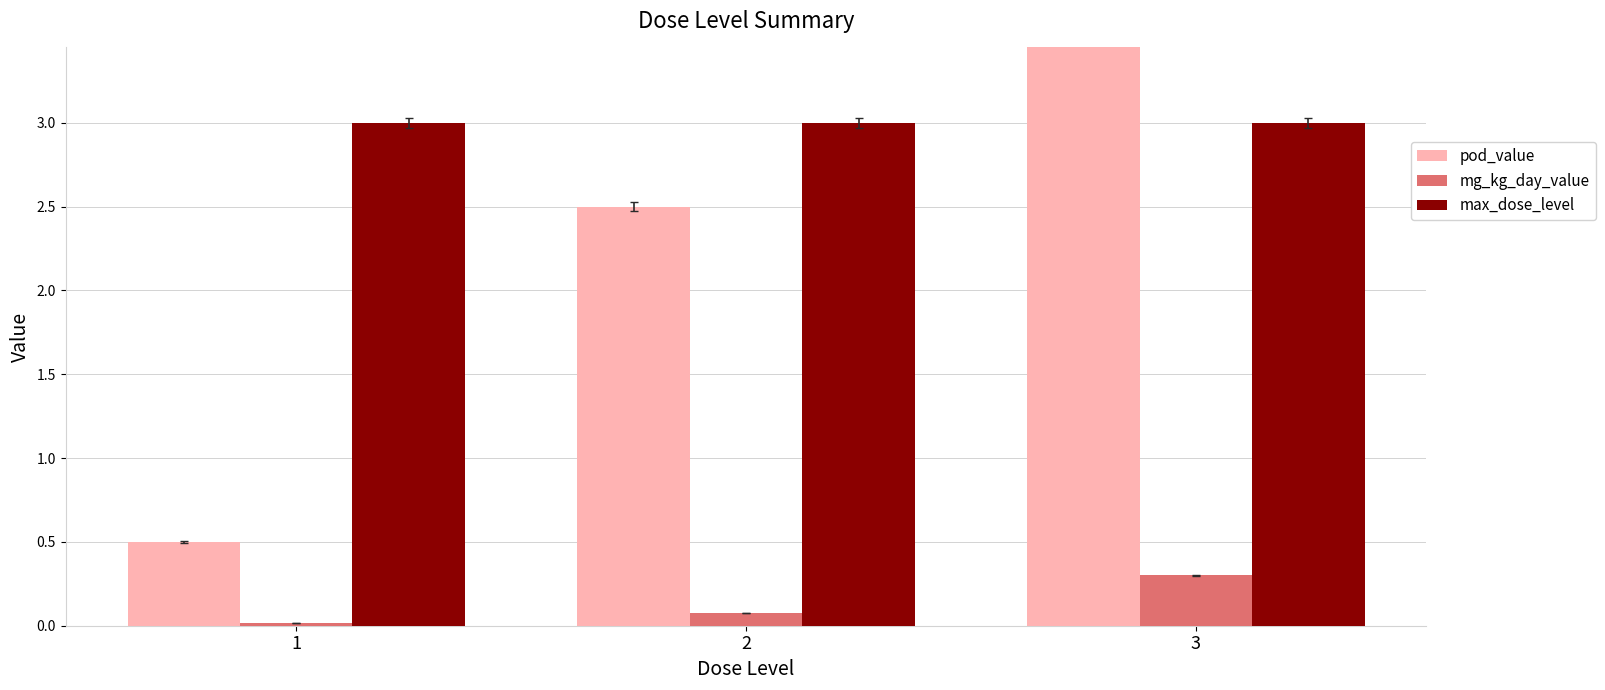

Rank the series at 3 from lowest to highest value.

mg_kg_day_value, max_dose_level, pod_value